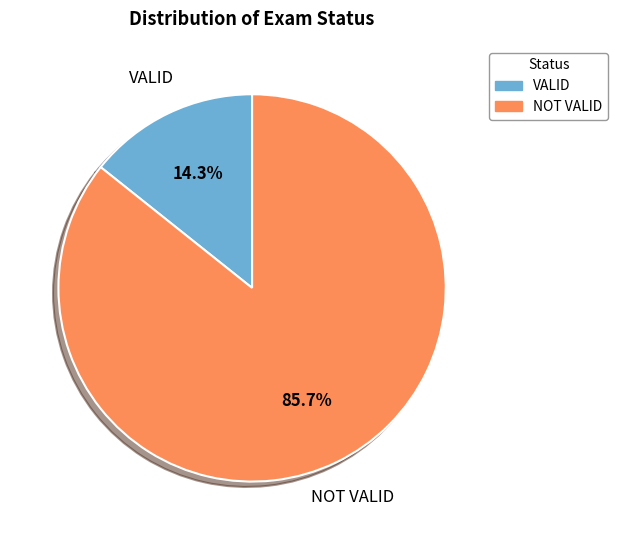

Count the number of slices in the pie.

2